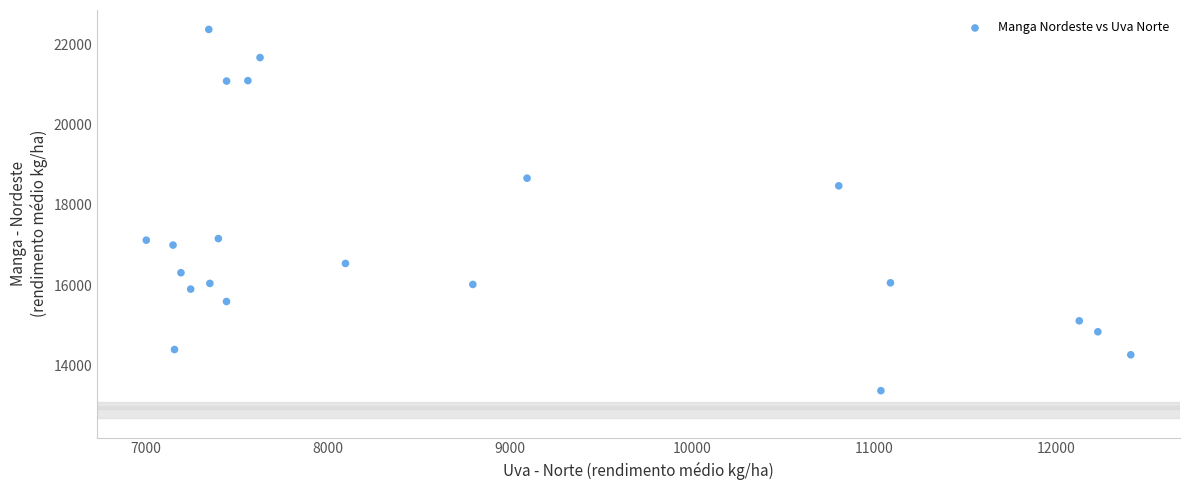

What is the range of X values (max minus min)?

5409.9